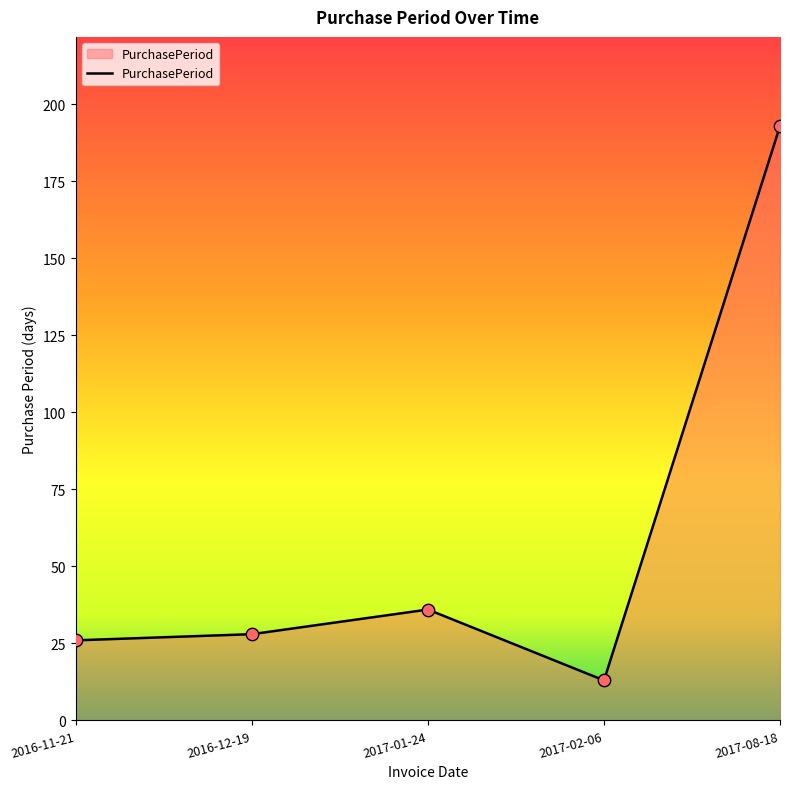

Between 2017-01-24 and 2017-02-06, which is larger?

2017-01-24